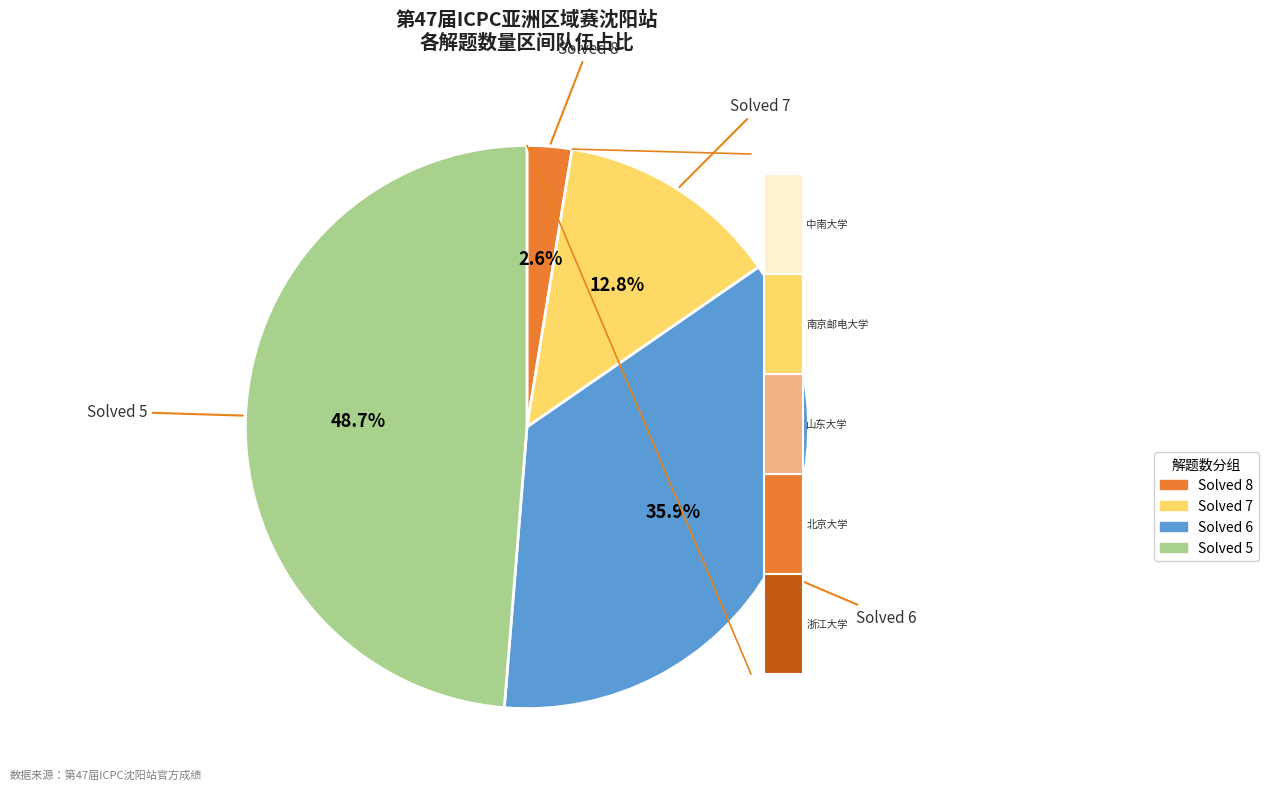

Is it true that 中国科学技术大学 is 13% of the pie?

False